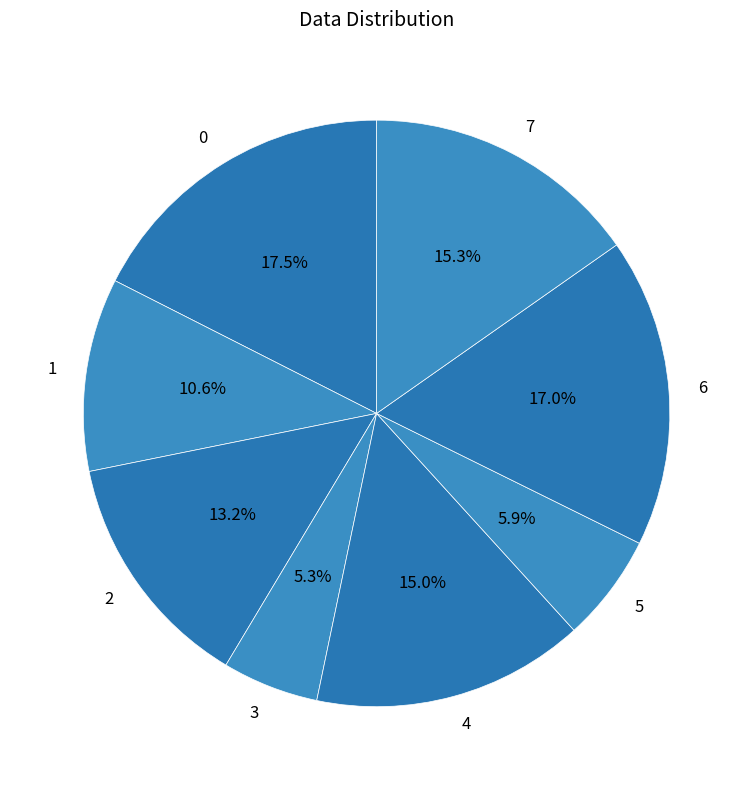

Which has a higher value, 2 or 7?

7